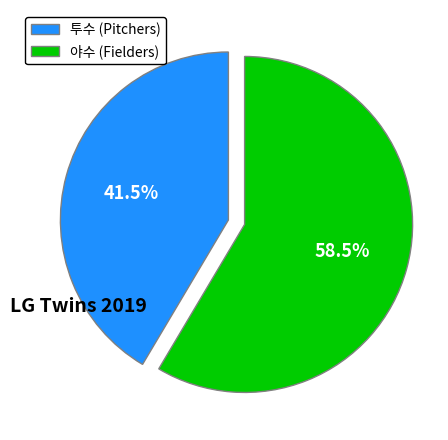

What percentage is NOT represented by 투수 (Pitchers)?

58.5%